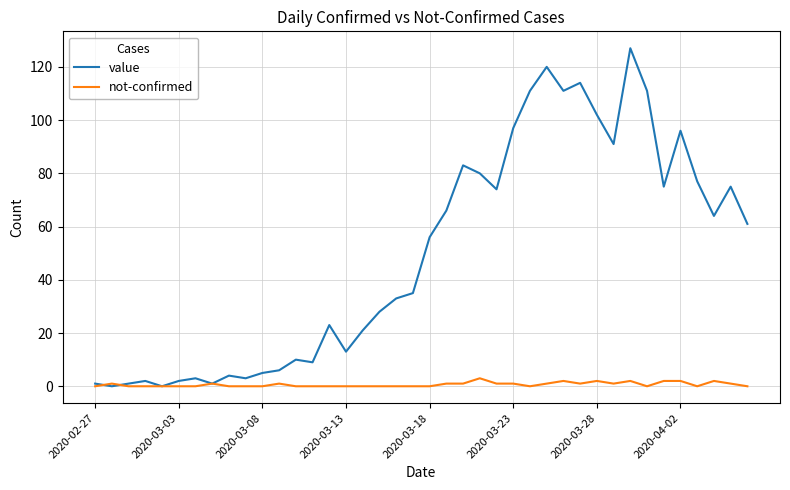

Which series has the largest total across all categories?

value